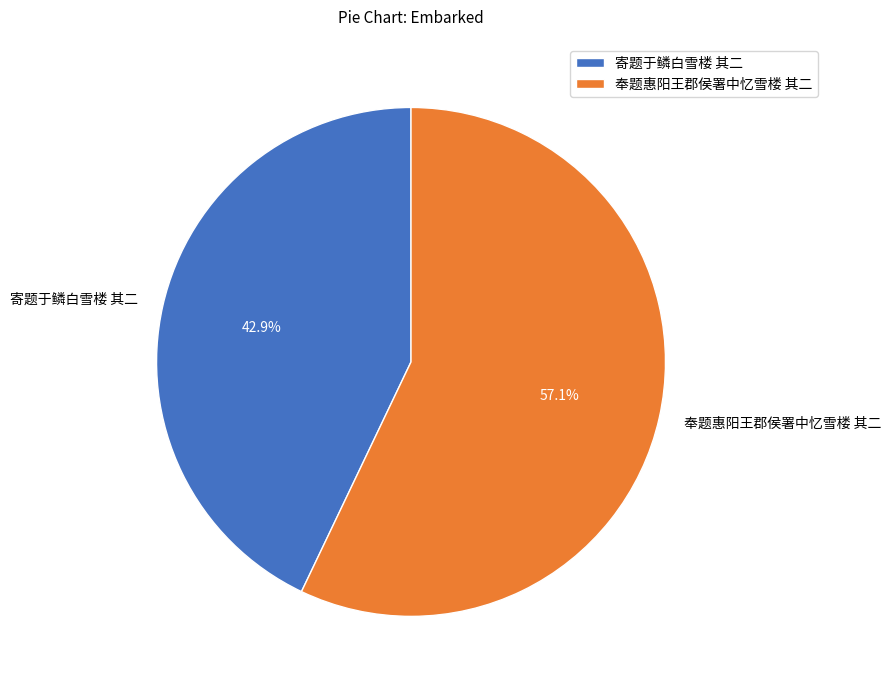

What is the ratio of the value at 奉题惠阳王郡侯署中忆雪楼 其二 to the value at 寄题于鳞白雪楼 其二?

1.3